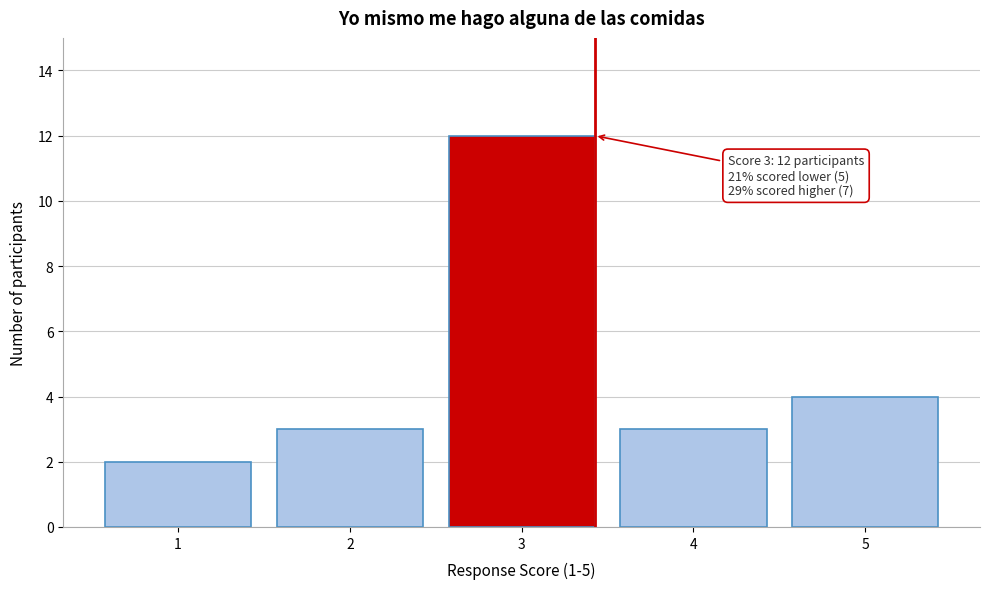

Reading left to right, extract all data points from this chart.

1=2	2=3	3=12	4=3	5=4